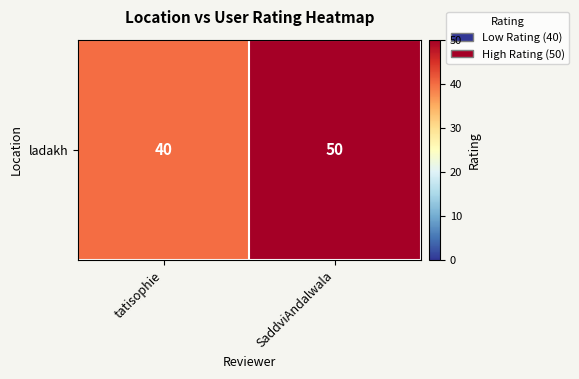

Is it true that the value at tatisophie is 40?

True